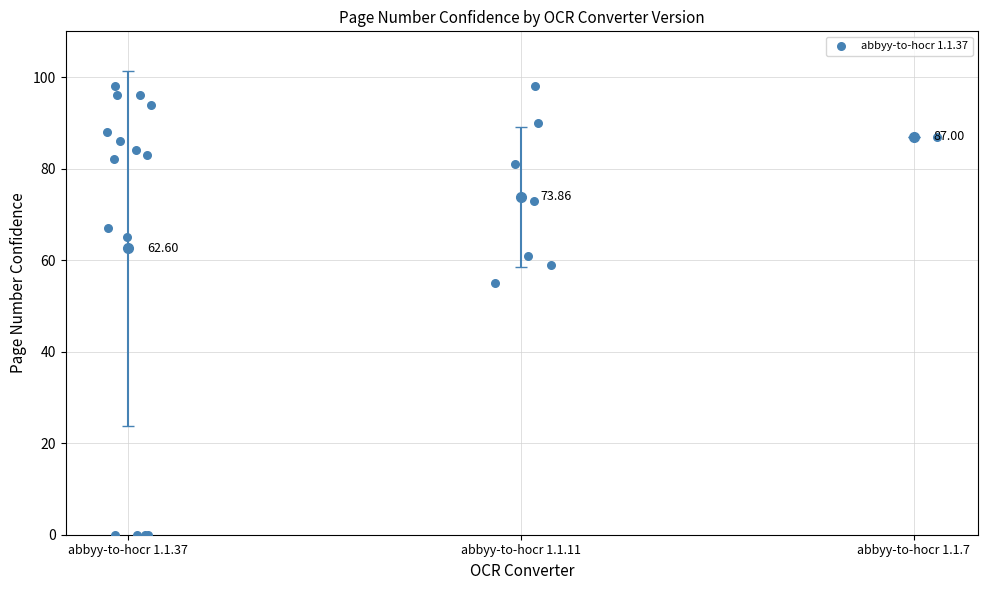

What is the ratio of the value at 7 to the value at abbyy-to-hocr 1.1.7?

1.0